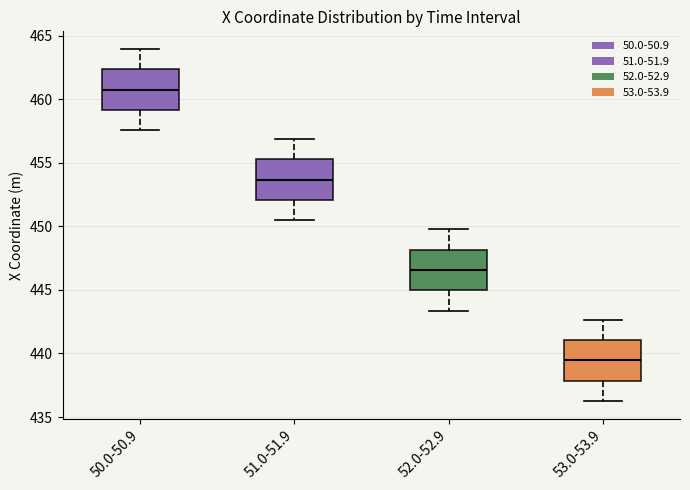

Where is the lower edge of the box for 53.0-53.9 on the y-axis? The values are not printed on the chart, so give them approximately, as read against the axis.

438.0